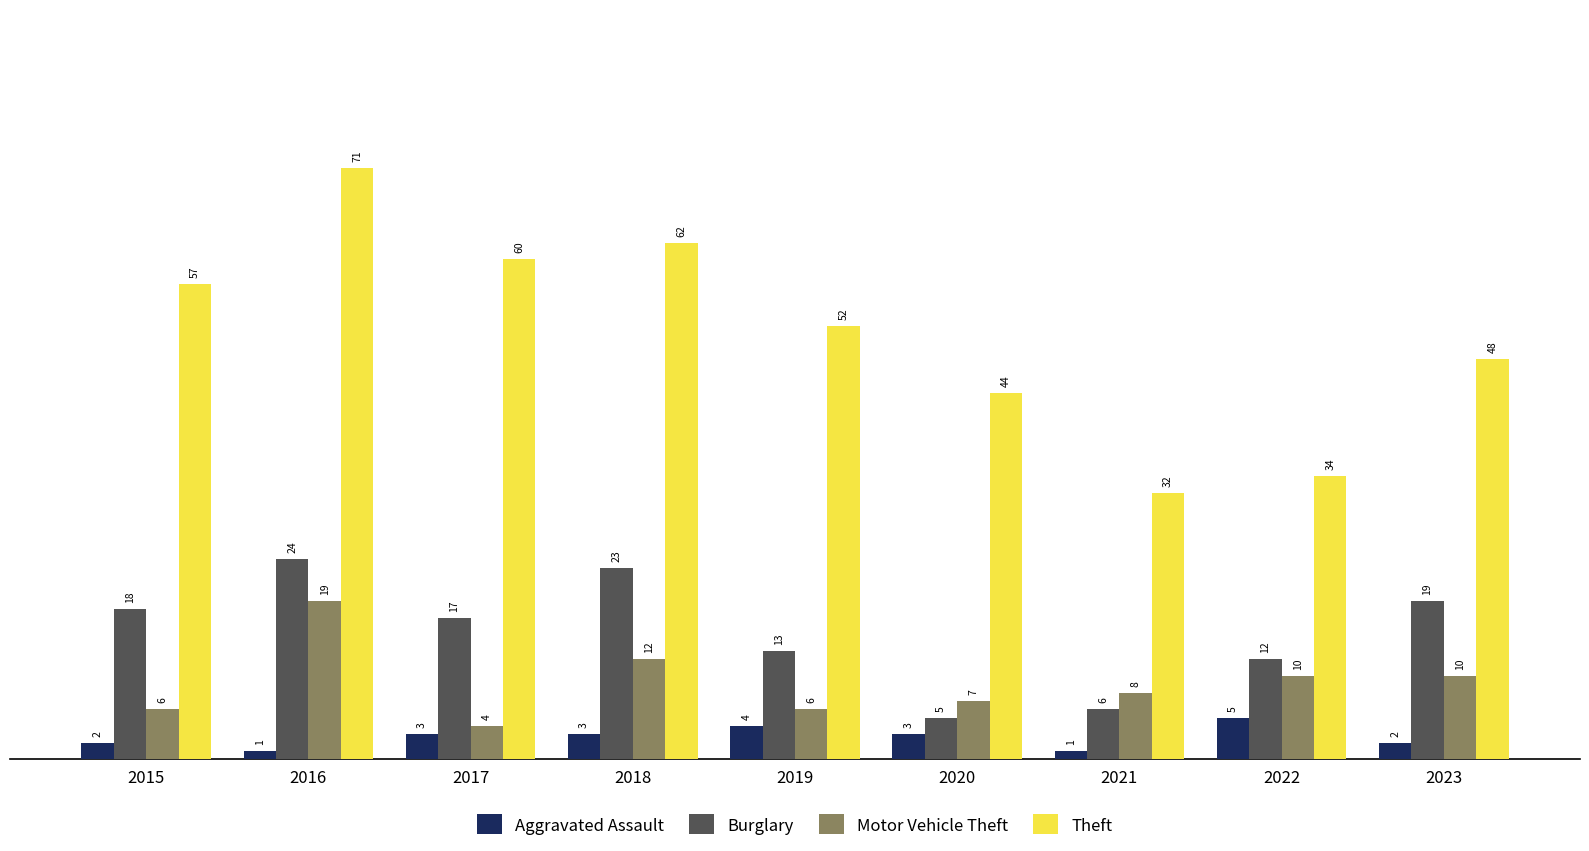

Count the Aggravated Assault values in the range 2 to 3.

5